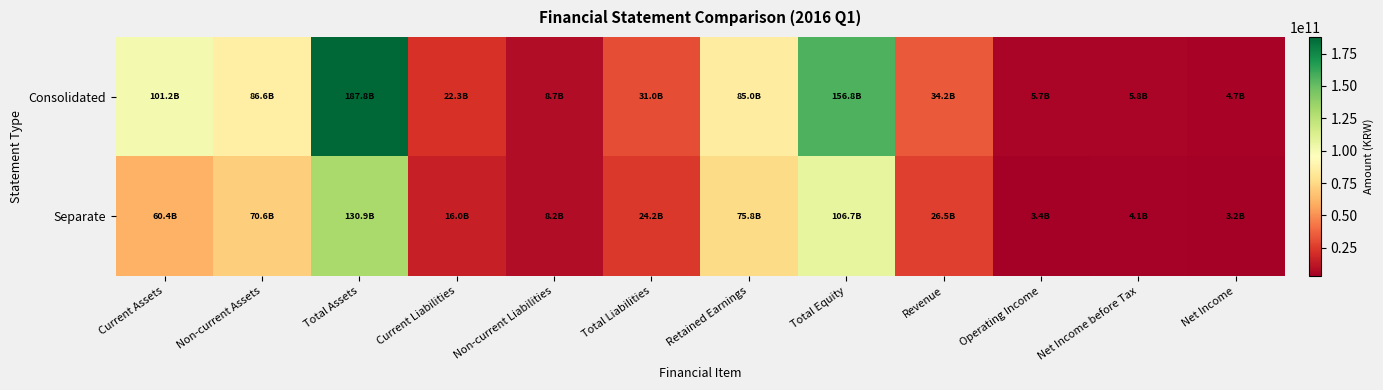

What is the total value across all series at Non-current Liabilities?

16965700513